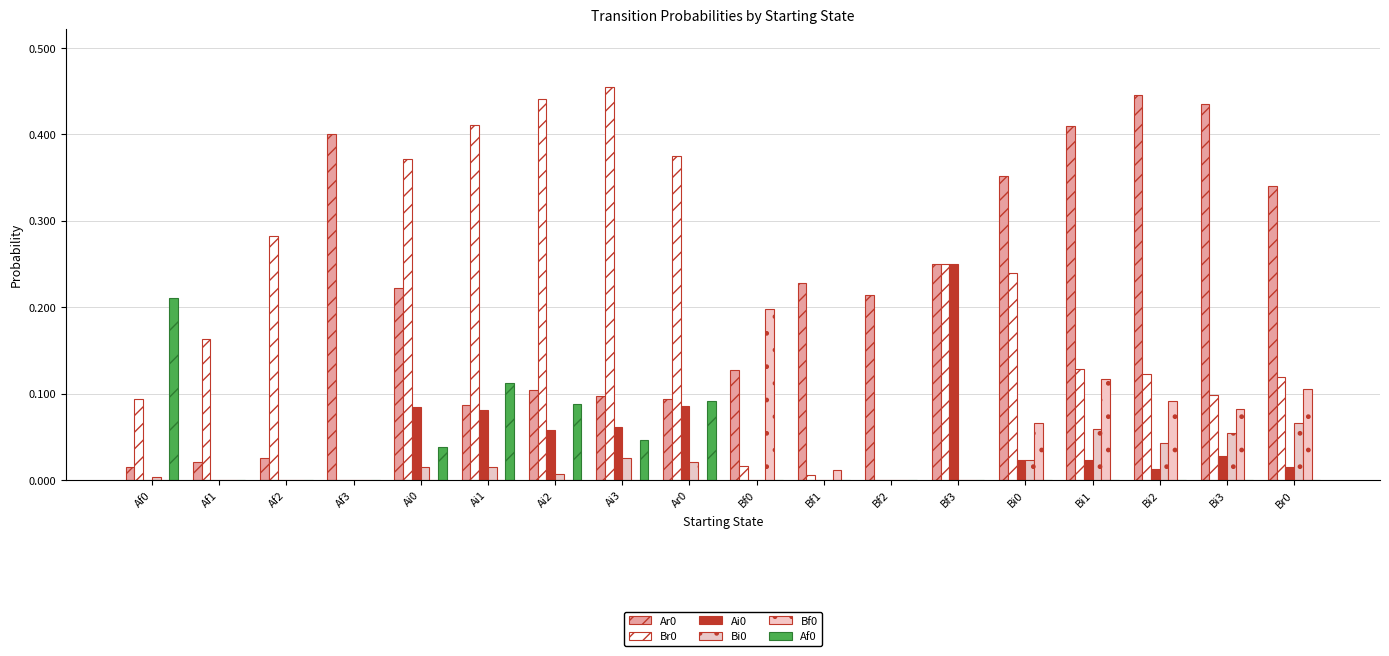

Between Af3 and Ai0, which series saw the biggest shift?

Br0